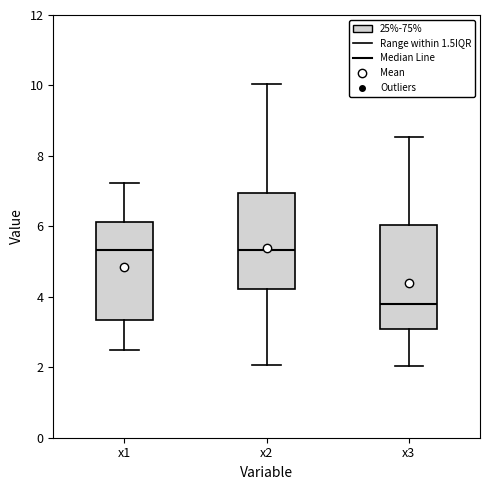

Which box's median line is the lowest?

x3